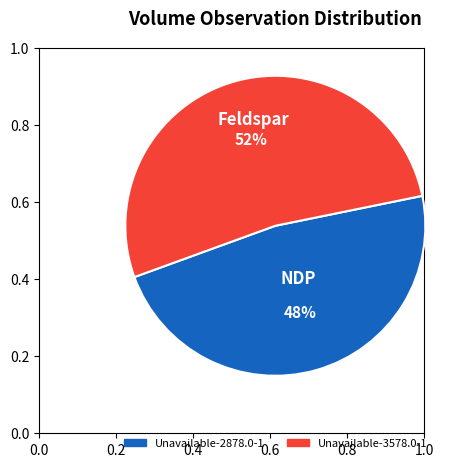

Is there any slice that represents more than half of the pie?

Yes